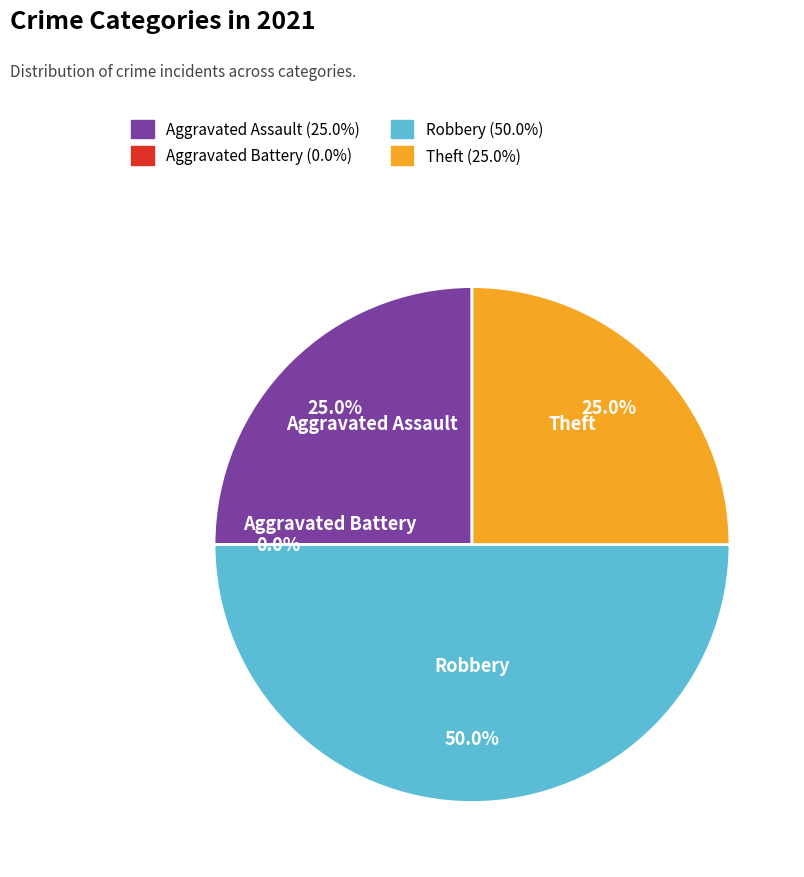

Is it true that Theft is 35% of the pie?

False